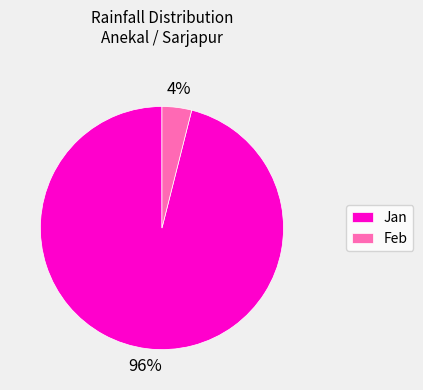

Which category has the smallest portion of the pie?

Feb